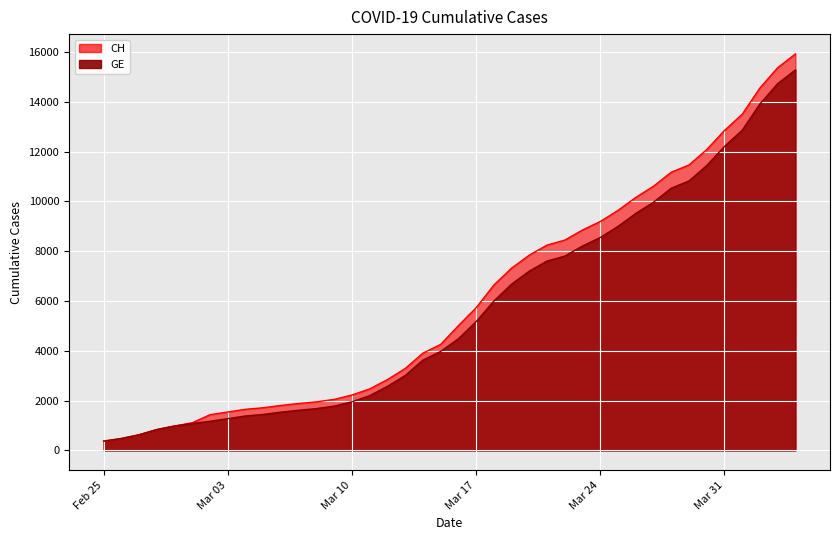

The GE series shows 5255 at 2020-03-21. True or false?

False